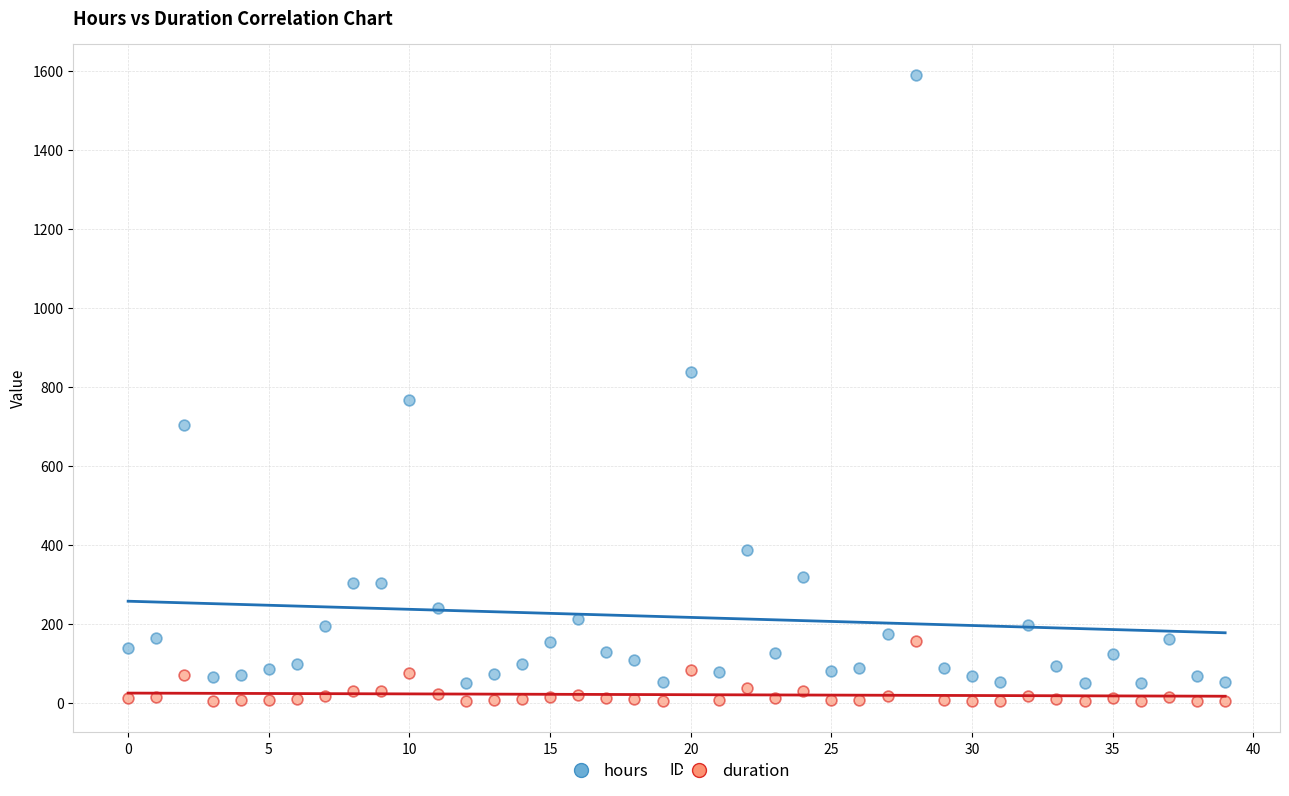

In the hours series, what Y value is closest to 819?

839